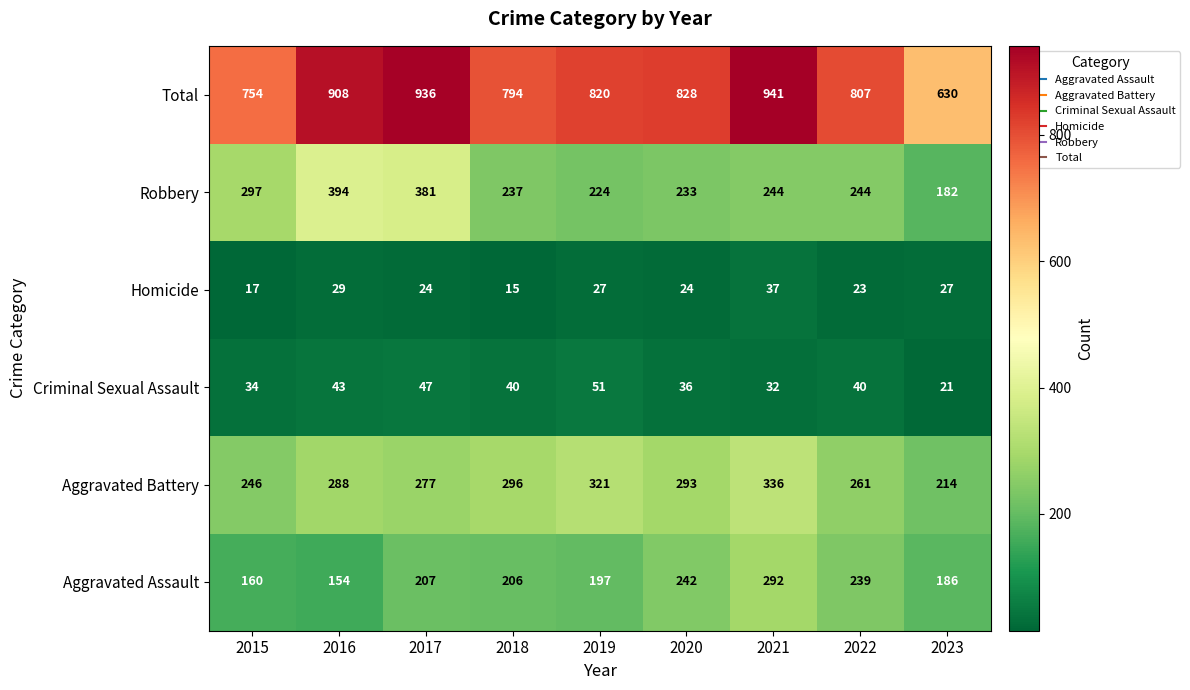

Rank the series at 2019 from highest to lowest value.

Total, Aggravated Battery, Robbery, Aggravated Assault, Criminal Sexual Assault, Homicide